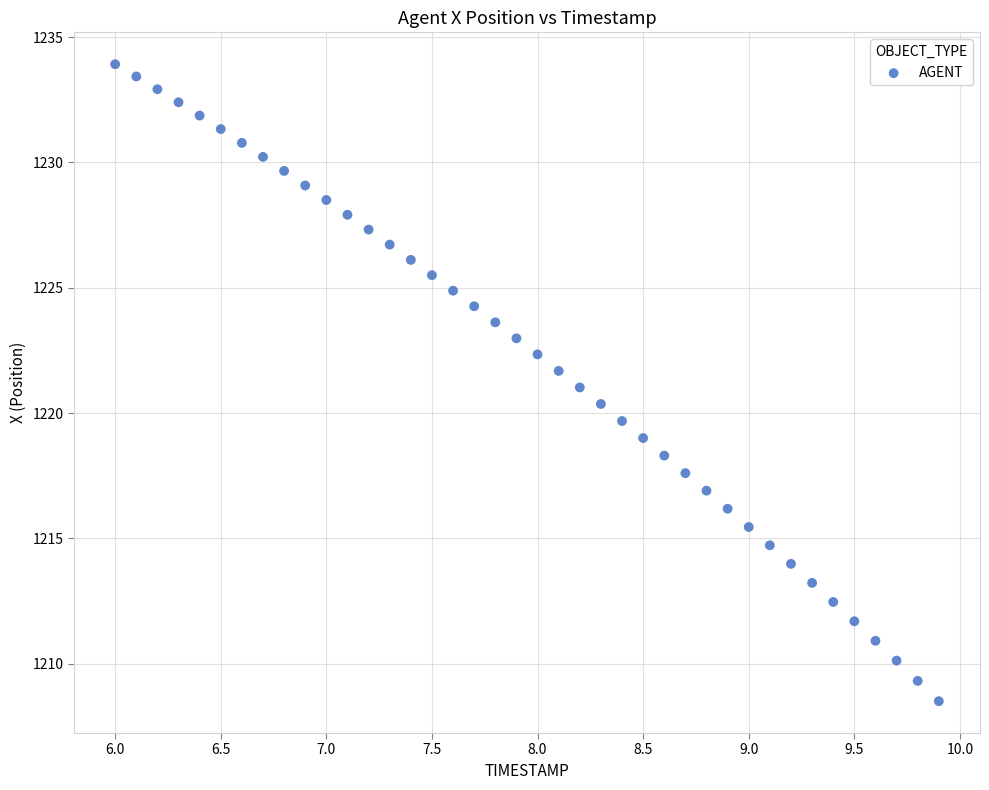

What is the range of X values (max minus min)?

3.9